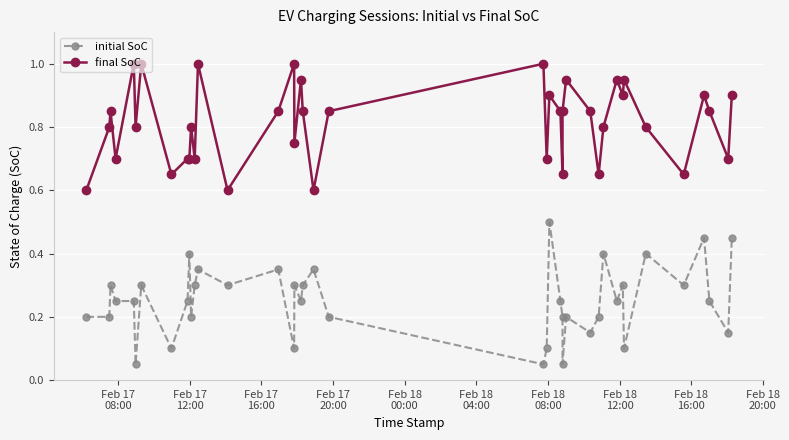

What value does the initial SoC series have at Feb 17
08:00?

0.2